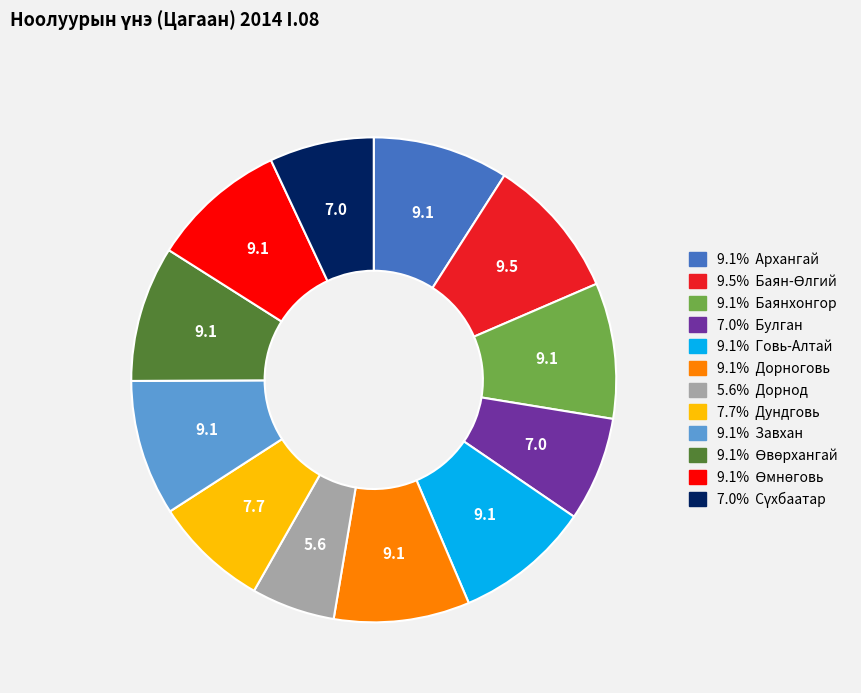

Count the number of slices in the pie.

12